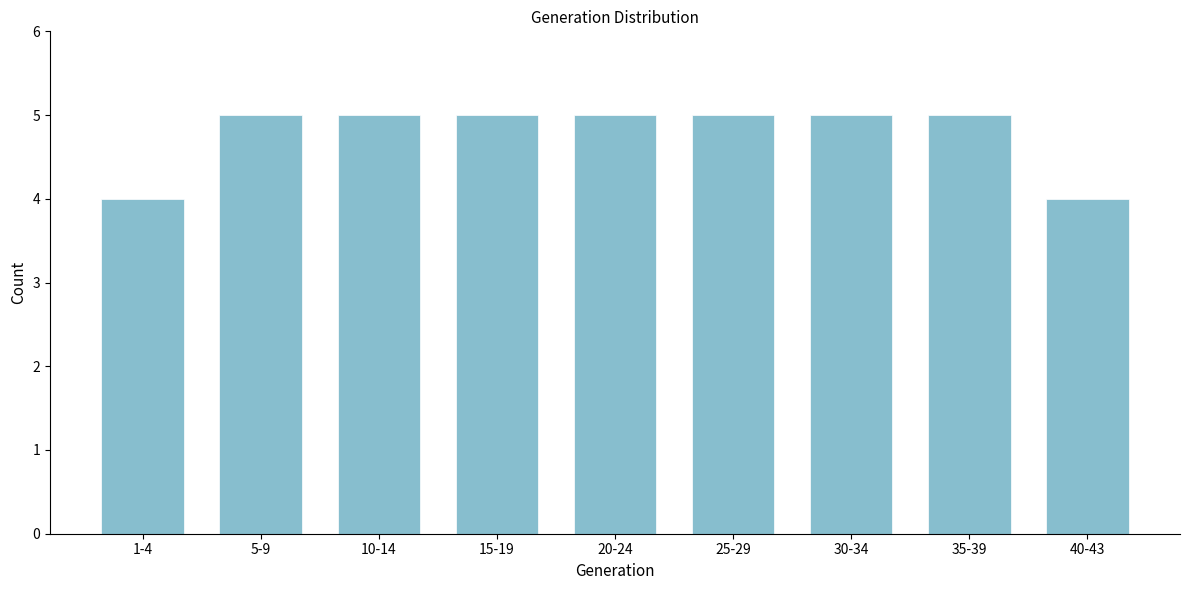

Reading right to left, list all the values displayed in this chart.

4	5	5	5	5	5	5	5	4